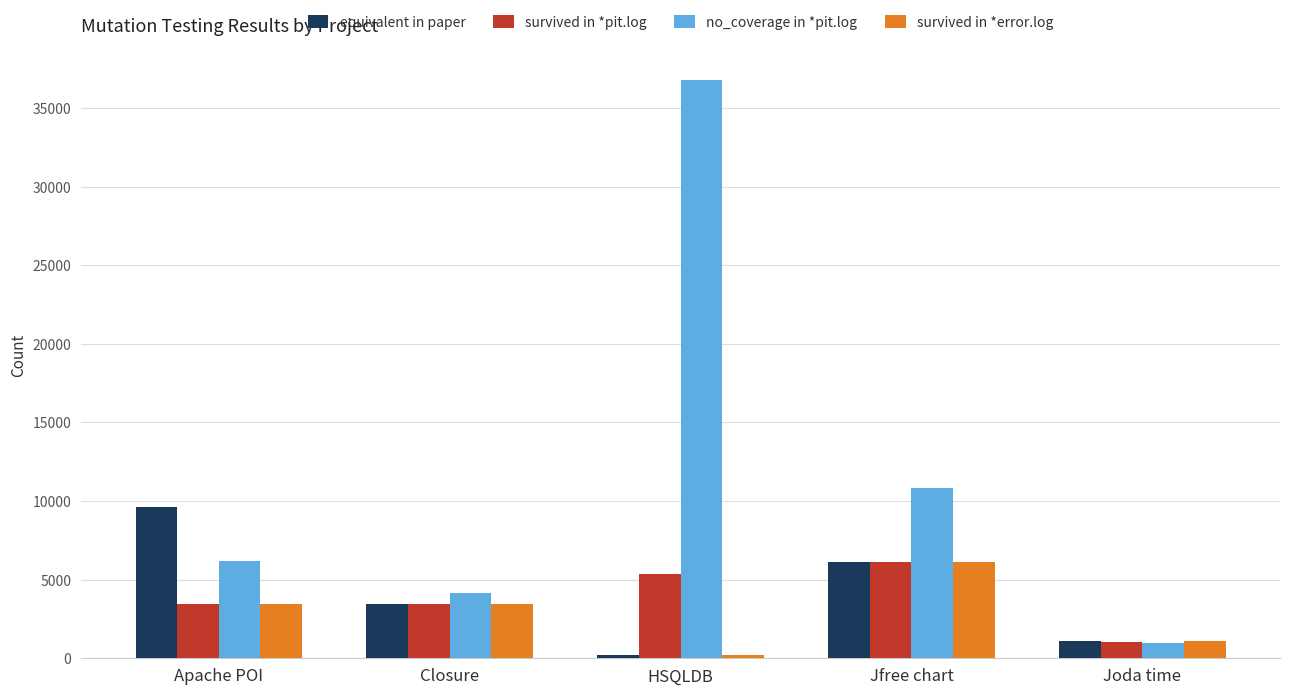

The value of no_coverage in *pit.log at Jfree chart is 10815. True or false?

True